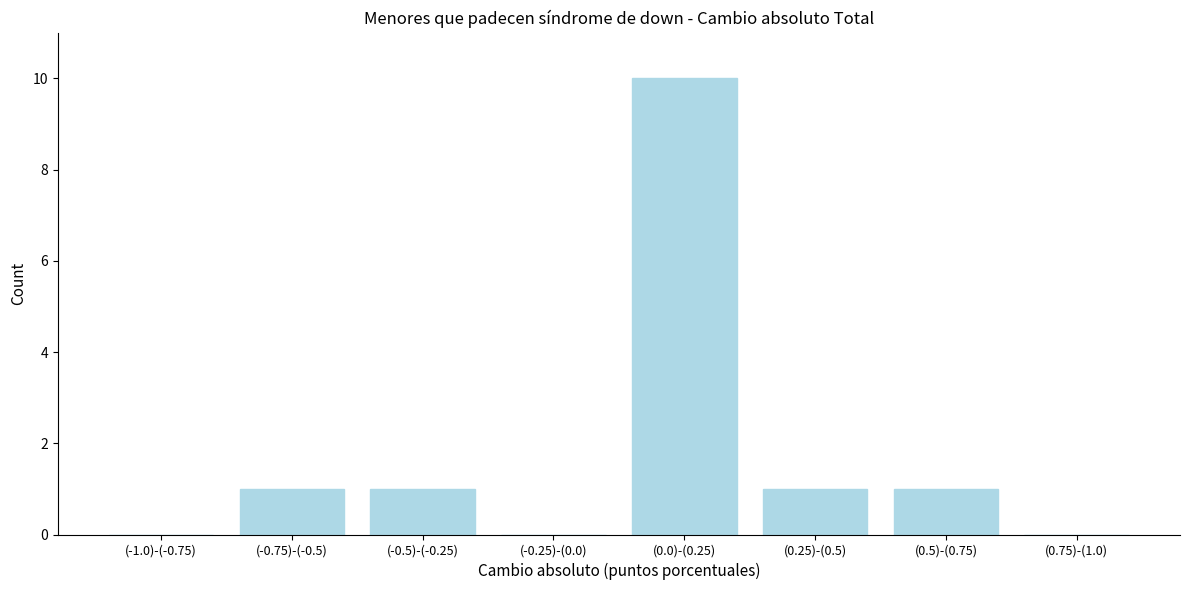

Reading left to right, what are all the values shown in this chart?

(-1.0)-(-0.75)=0	(-0.75)-(-0.5)=1	(-0.5)-(-0.25)=1	(-0.25)-(0.0)=0	(0.0)-(0.25)=10	(0.25)-(0.5)=1	(0.5)-(0.75)=1	(0.75)-(1.0)=0